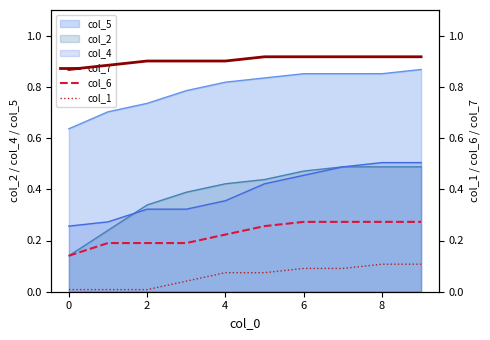

Is it true that col_5 equals 0.2 at 0?

False